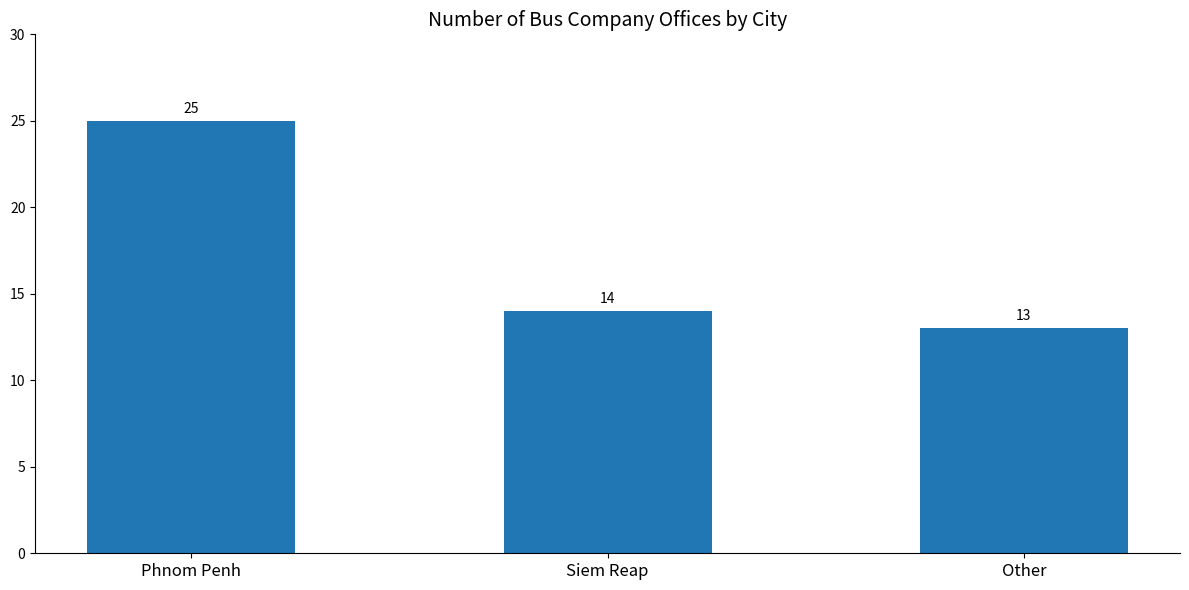

What is the average value?

17